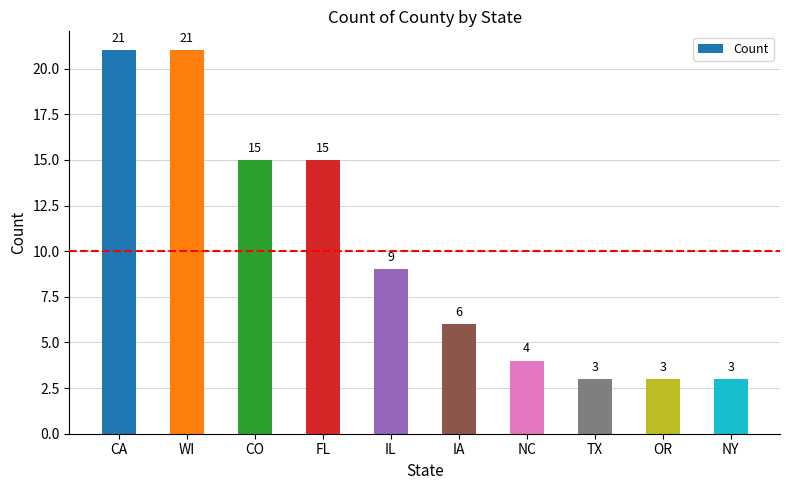

Does the chart contain stacked bars?

No